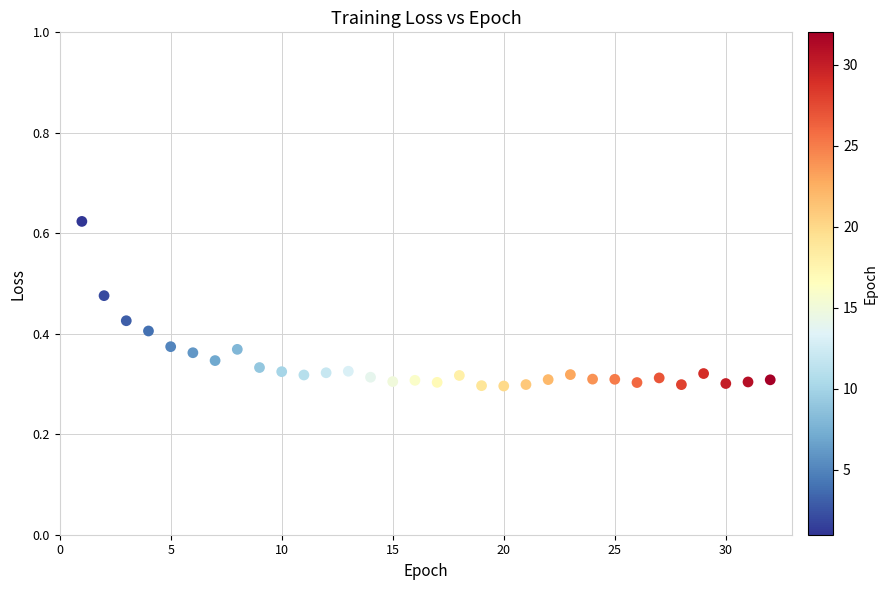

What is the range of X values (max minus min)?

31.0